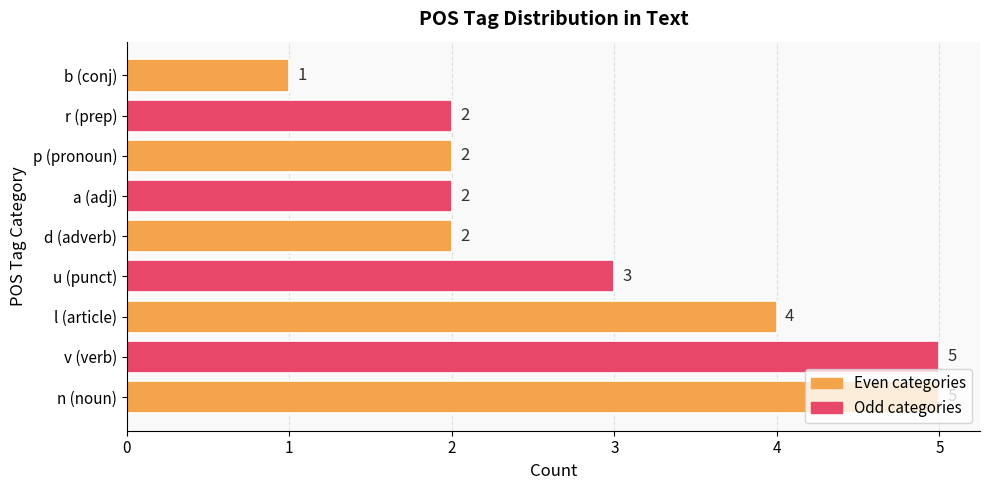

At which category does the chart reach its minimum across all series?

b (conj)